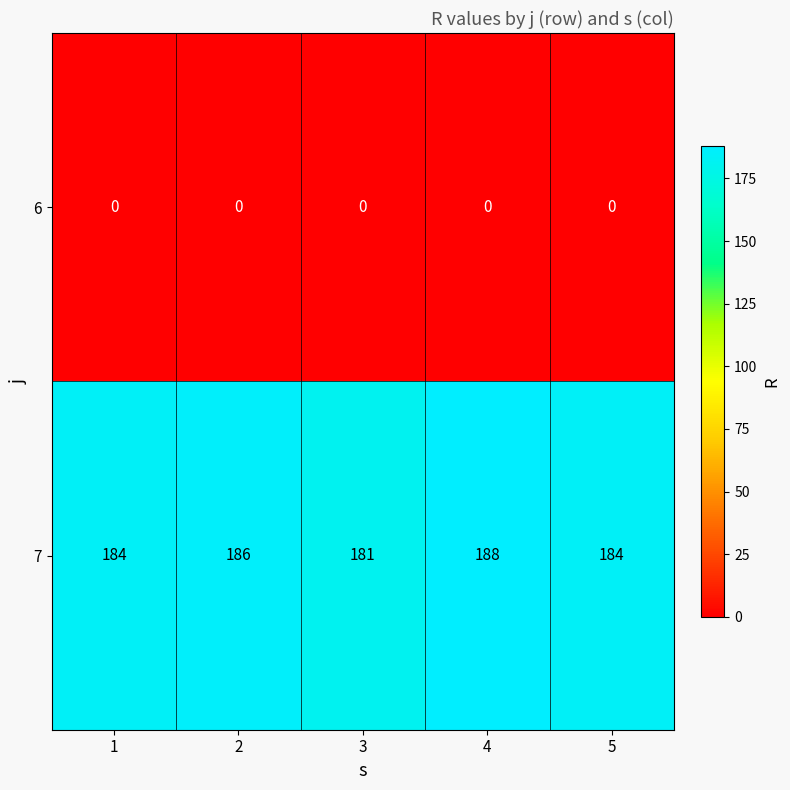

At 3, list the series in order from smallest to largest.

6, 7